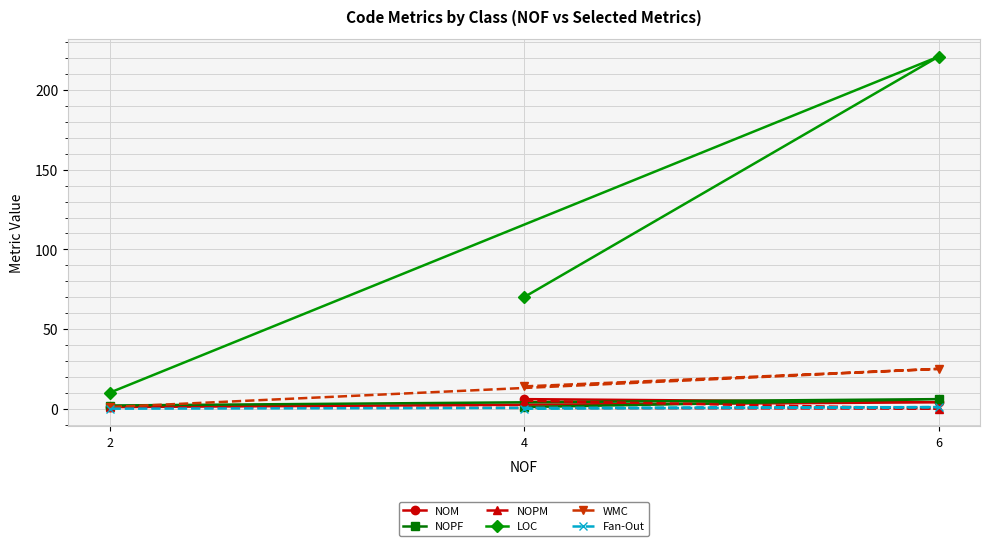

Which series changed the most between 4 and 2?

LOC